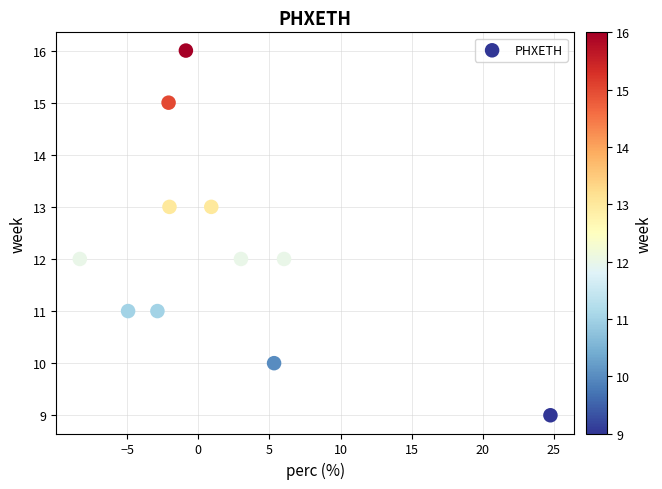

What is the average Y value?

12